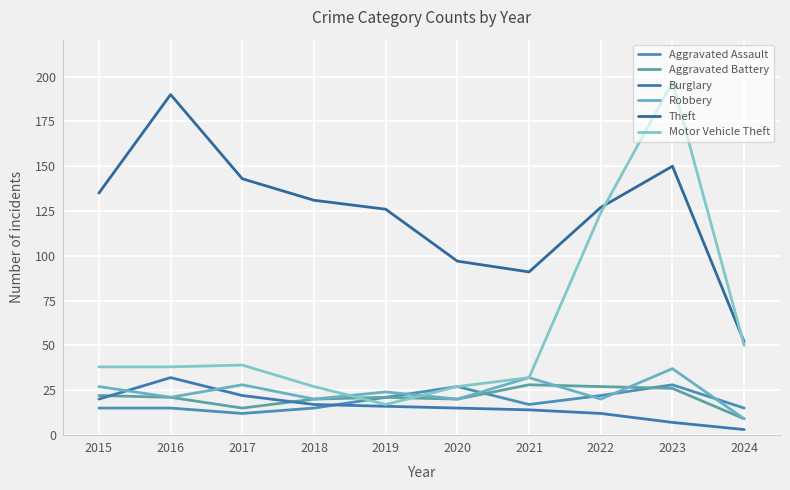

What value does the Theft series have at 2021, to the nearest 50?

100